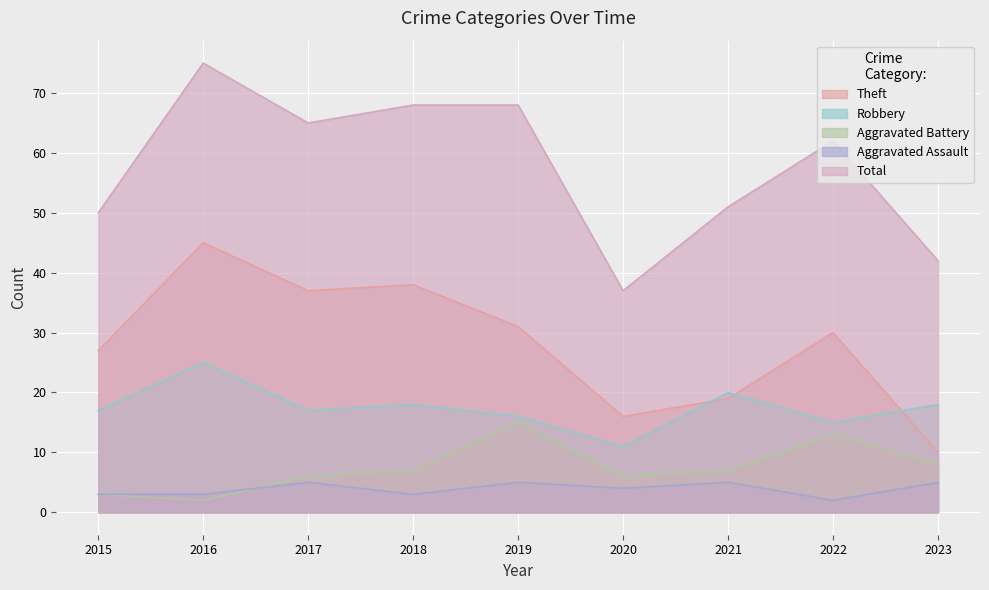

What is the average value of the Aggravated Battery series?

7